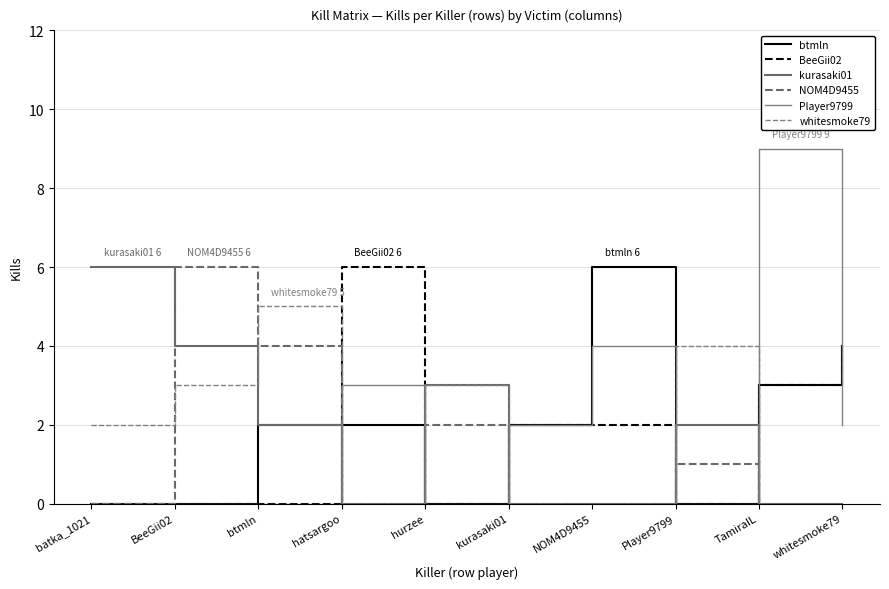

What position from the left is whitesmoke79?

10